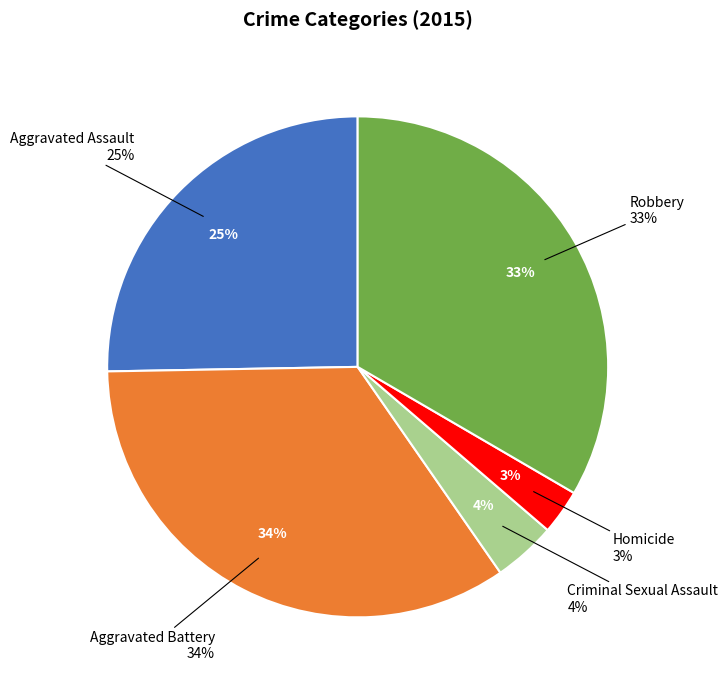

What is the largest slice in the pie chart?

Aggravated Battery